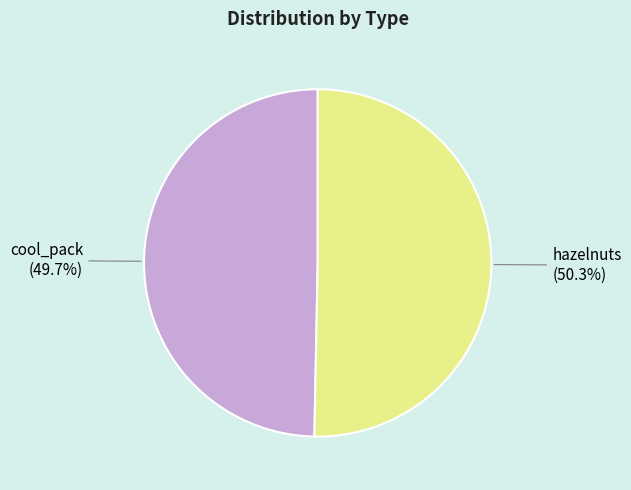

Which category has the smallest portion of the pie?

cool_pack